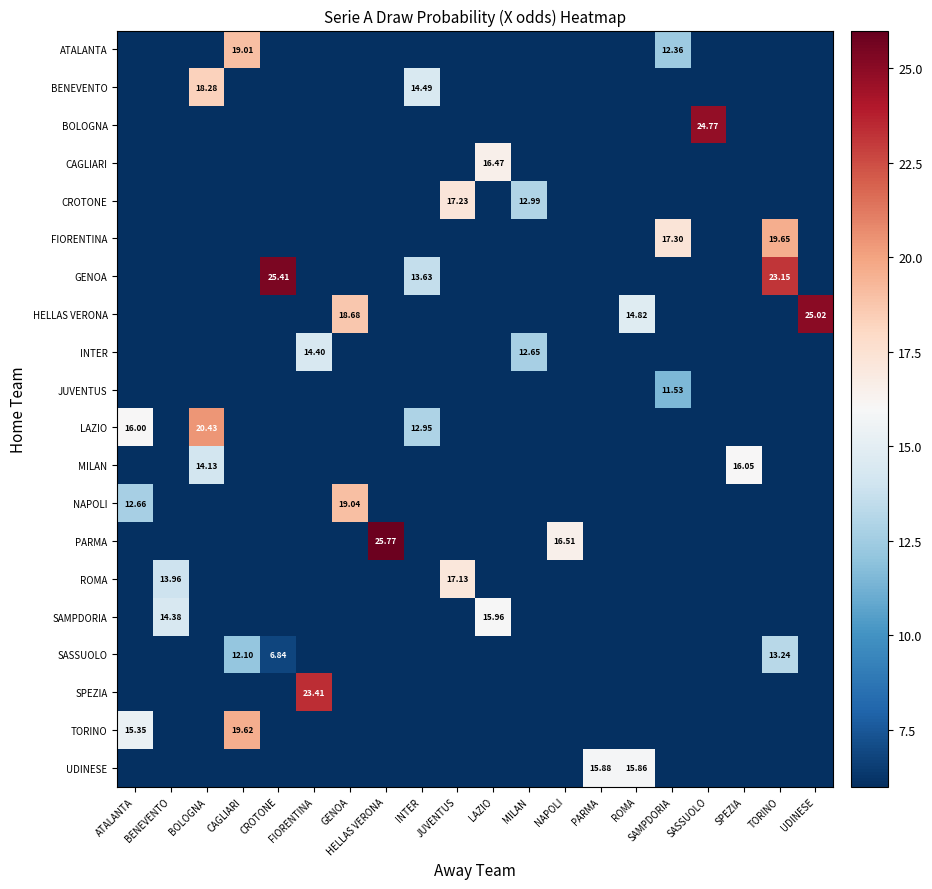

Is the value of SPEZIA at SAMPDORIA greater than the value of GENOA at SASSUOLO?

No